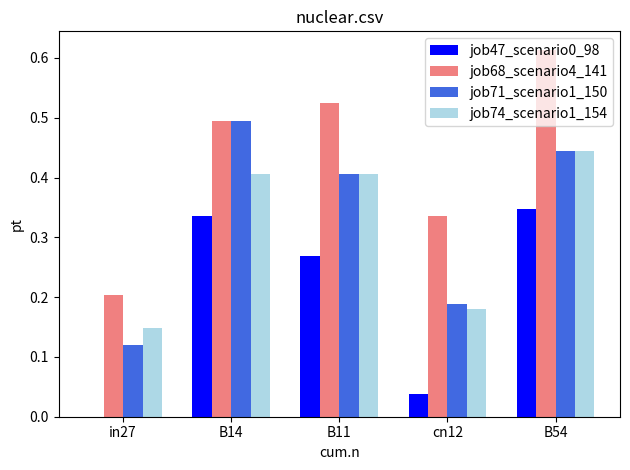

The job71_scenario1_150 series shows 0.5 at B14. True or false?

True